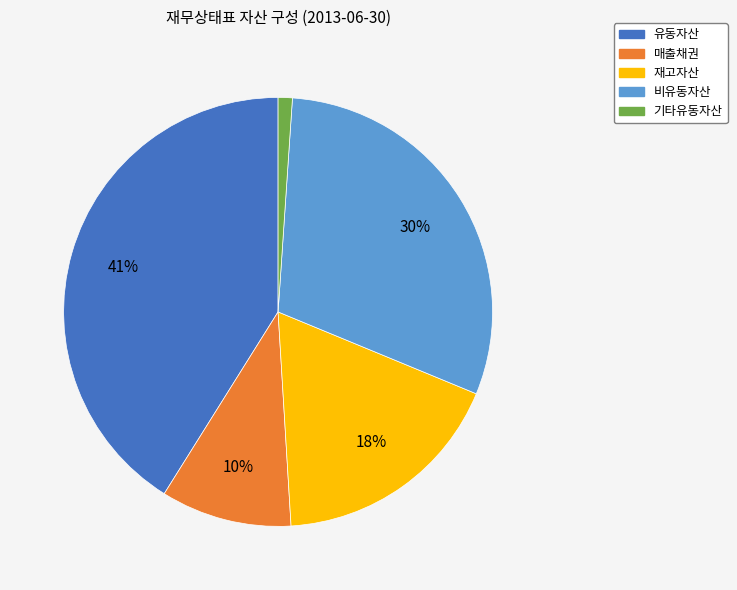

What is the ratio of the value at 재고자산 to the value at 유동자산?

0.4